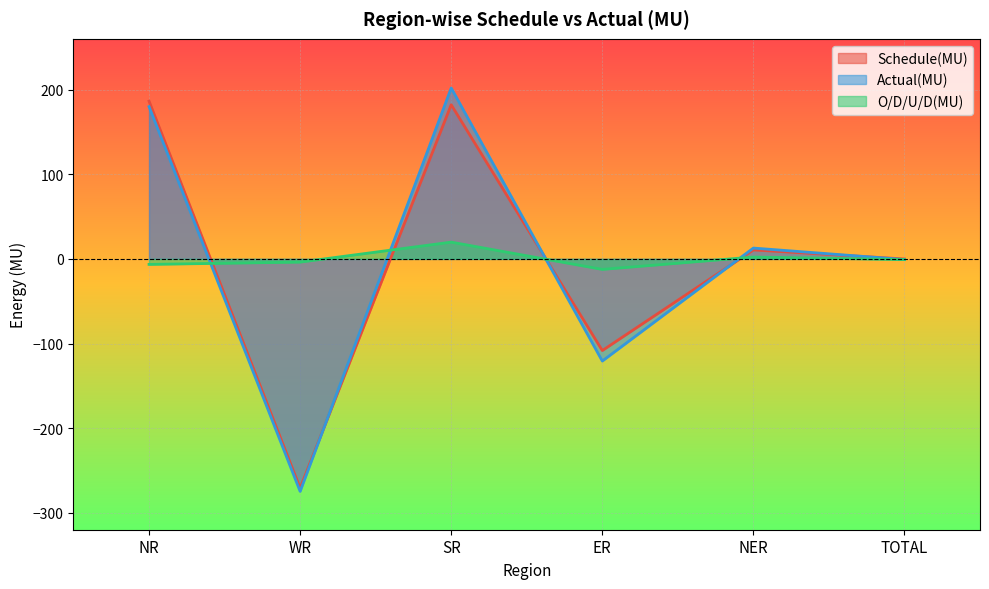

Between which two adjacent categories do O/D/U/D(MU) and Schedule(MU) first intersect?

NR and WR